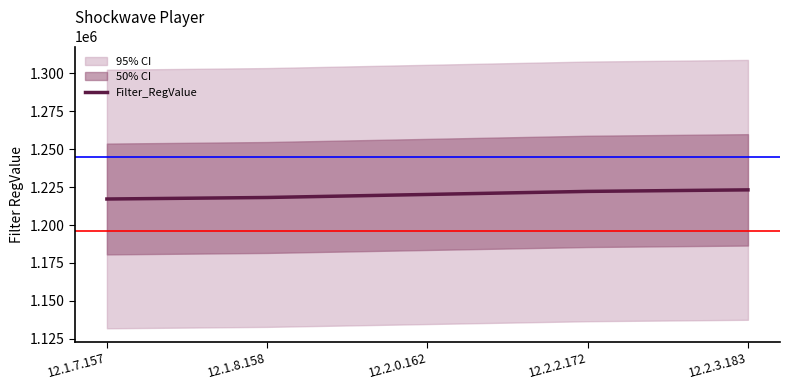

Reading left to right, transcribe all the data shown in this chart.

12.1.7.157=1217157	12.1.8.158=1218158	12.2.0.162=1220162	12.2.2.172=1222172	12.2.3.183=1223183